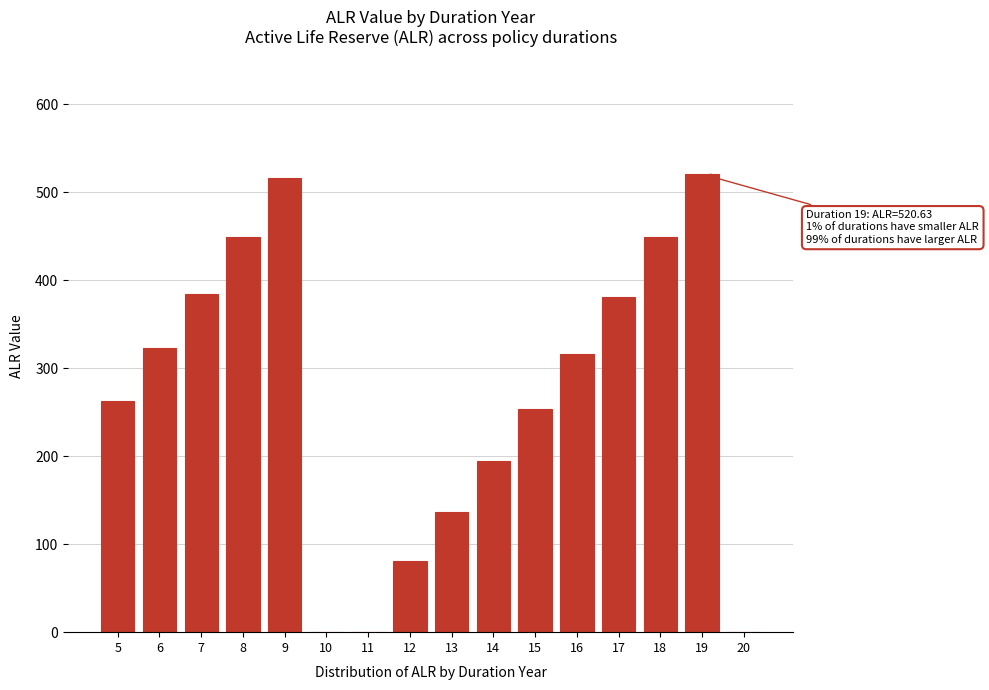

What is the greatest value displayed?

520.6